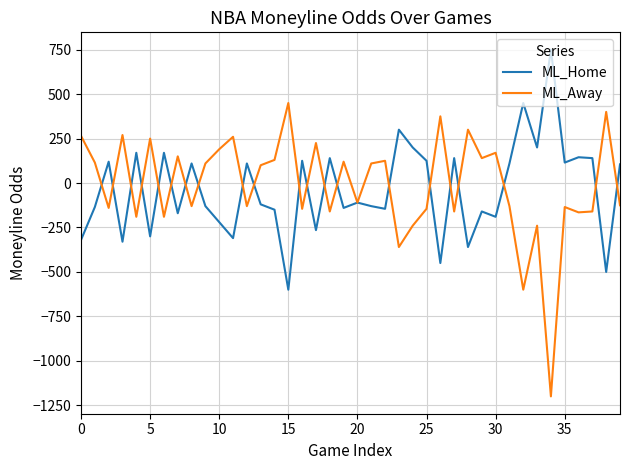

What is the maximum value for ML_Away?

450